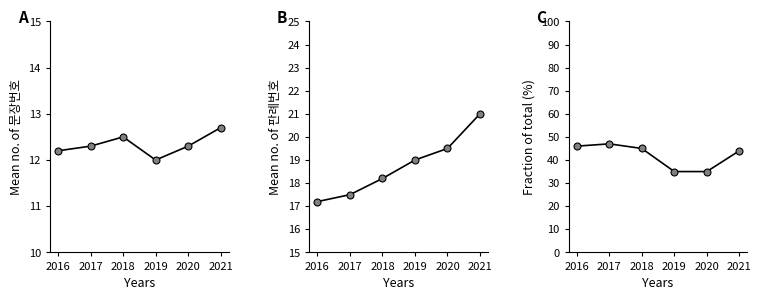

True or false: C and A intersect in this chart.

False